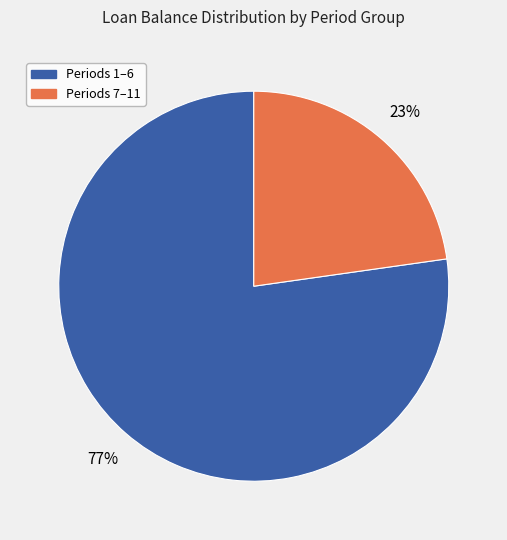

To the nearest percent, what is the difference between the largest and smallest slice percentages?

54%